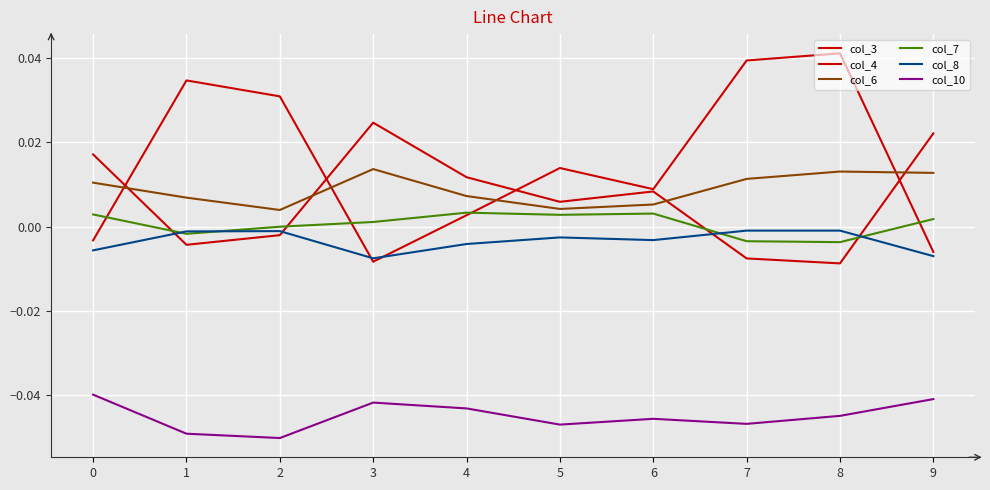

What is the smallest value displayed?

-0.1